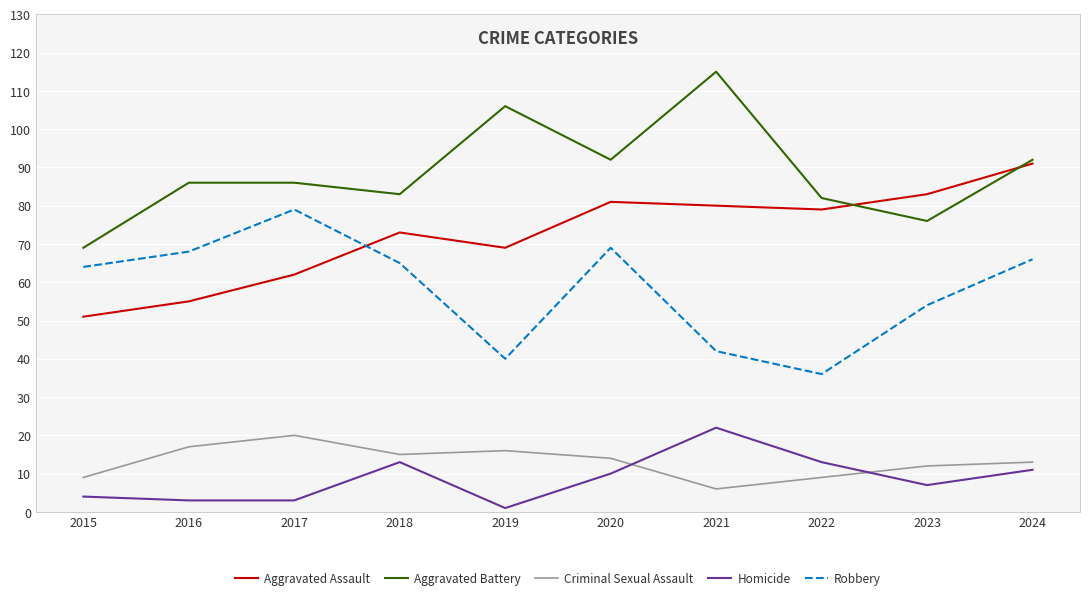

The Homicide series shows 3 at 2020. True or false?

False